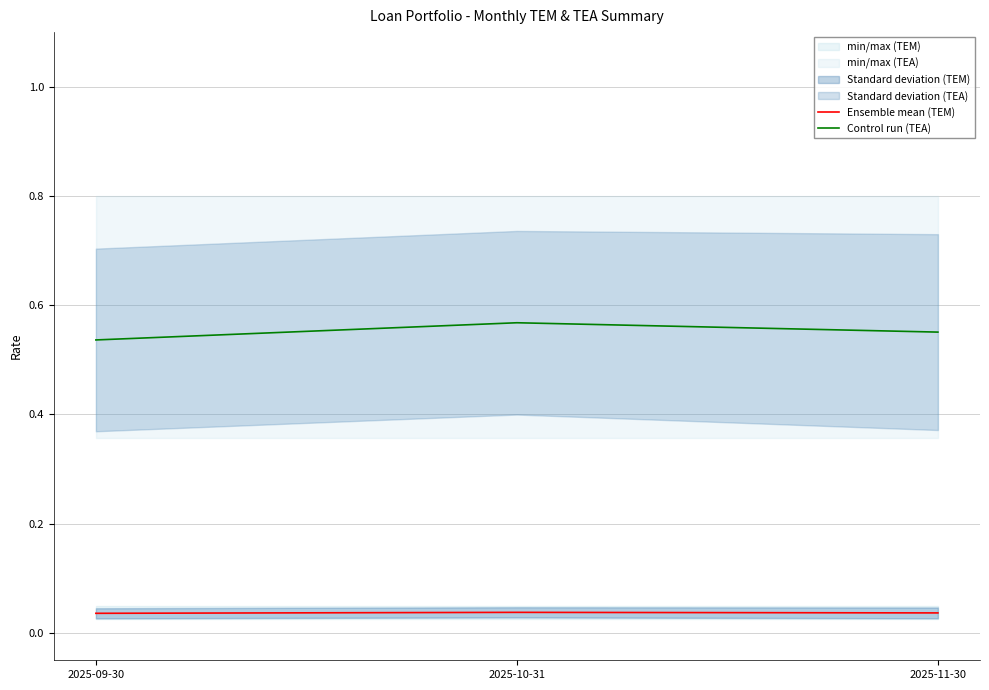

What is the spread (max minus min) of values at 2025-10-31?

0.5